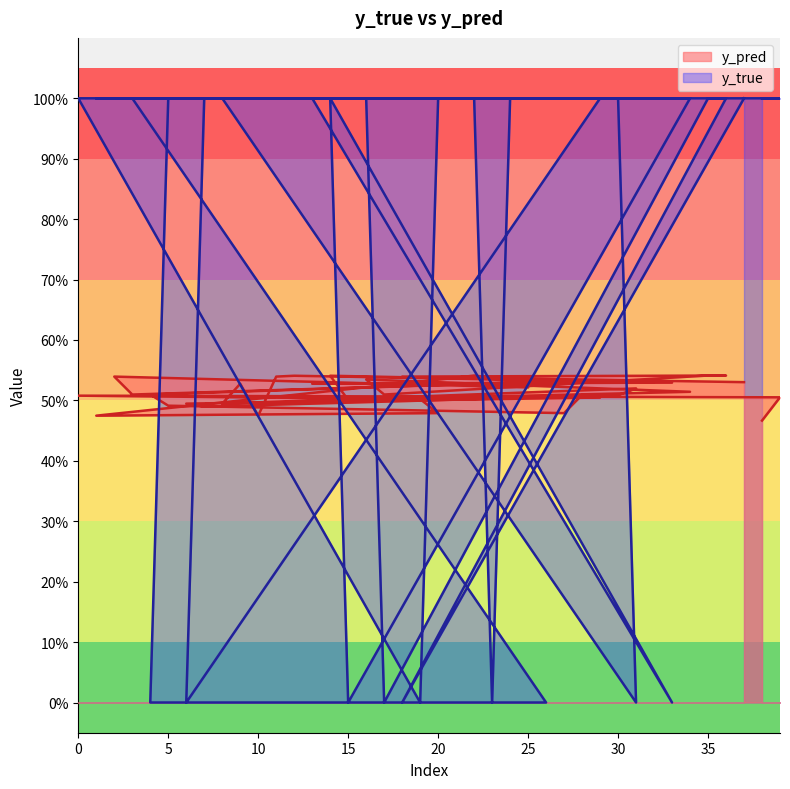

True or false: y_true has more than 1 points higher than both neighbors.

True